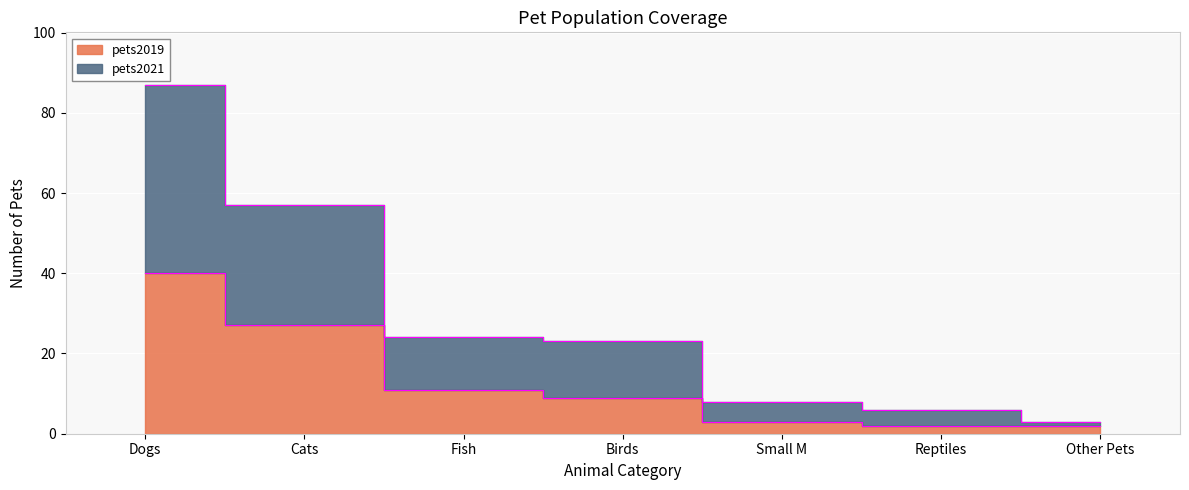

Where does the pets2021 series first go above 23?

Dogs